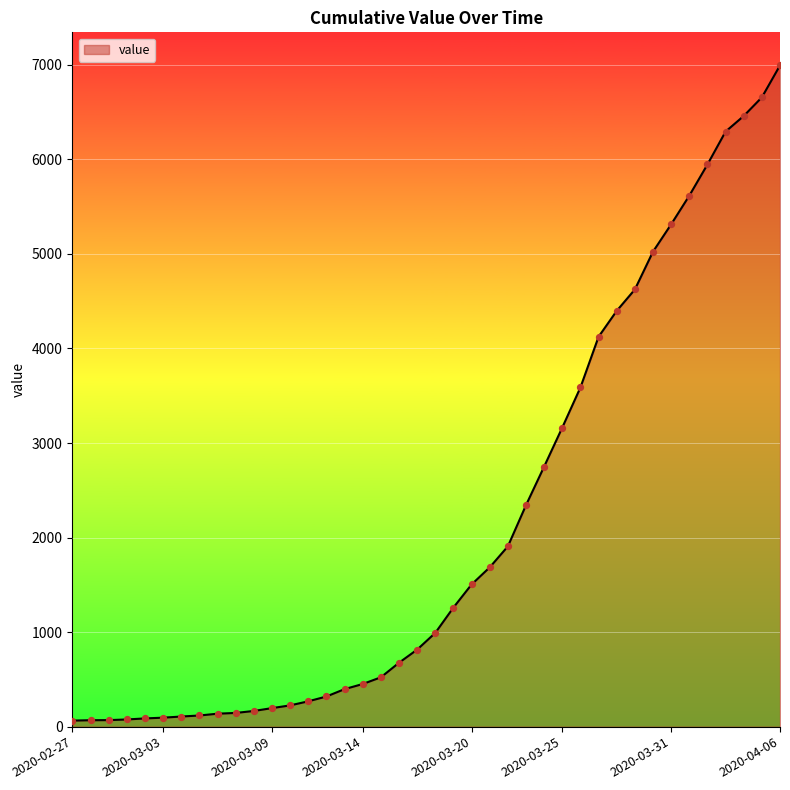

What is the maximum value shown in the chart?

6994